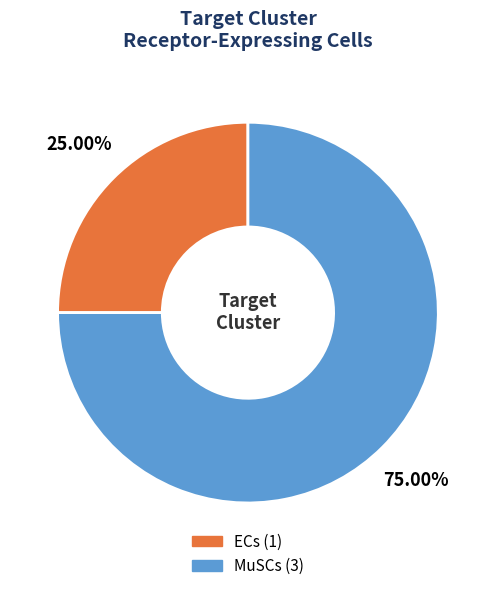

What is the largest slice in the pie chart?

MuSCs